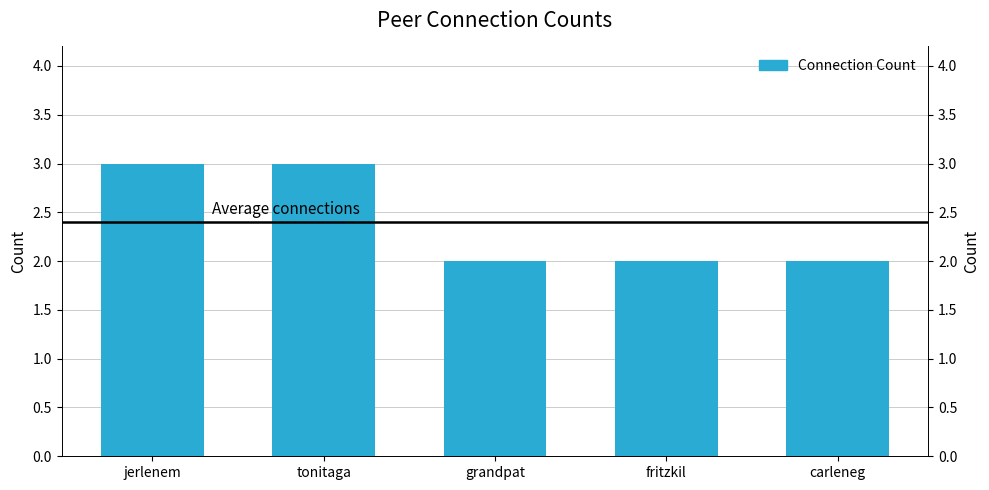

What is the minimum value shown in the chart?

2